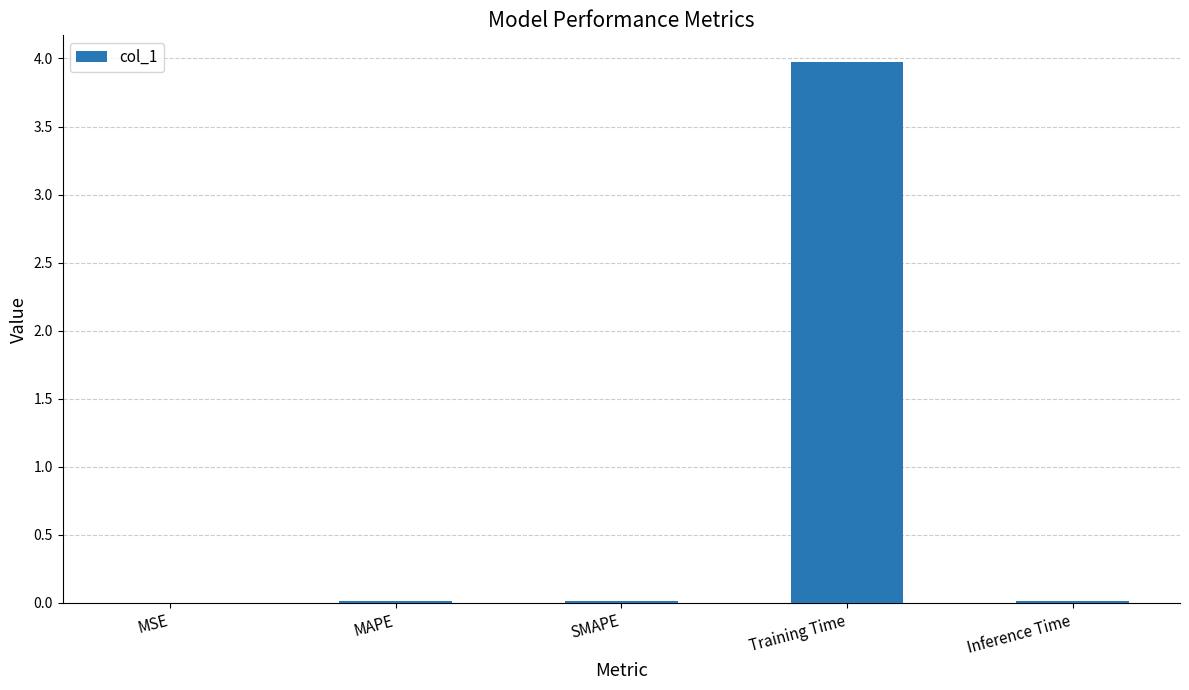

What is the sum of all values?

4.0